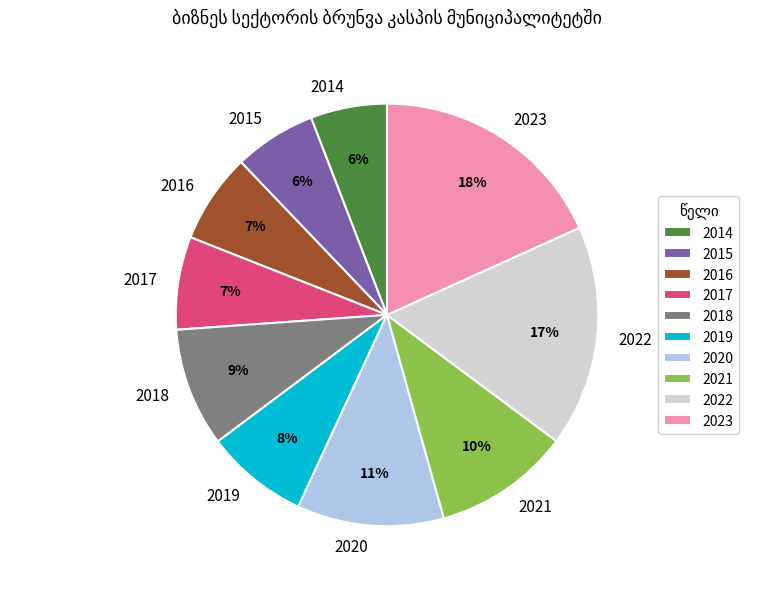

Approximately how many times larger is the value at 2022 compared to 2017?

2.4